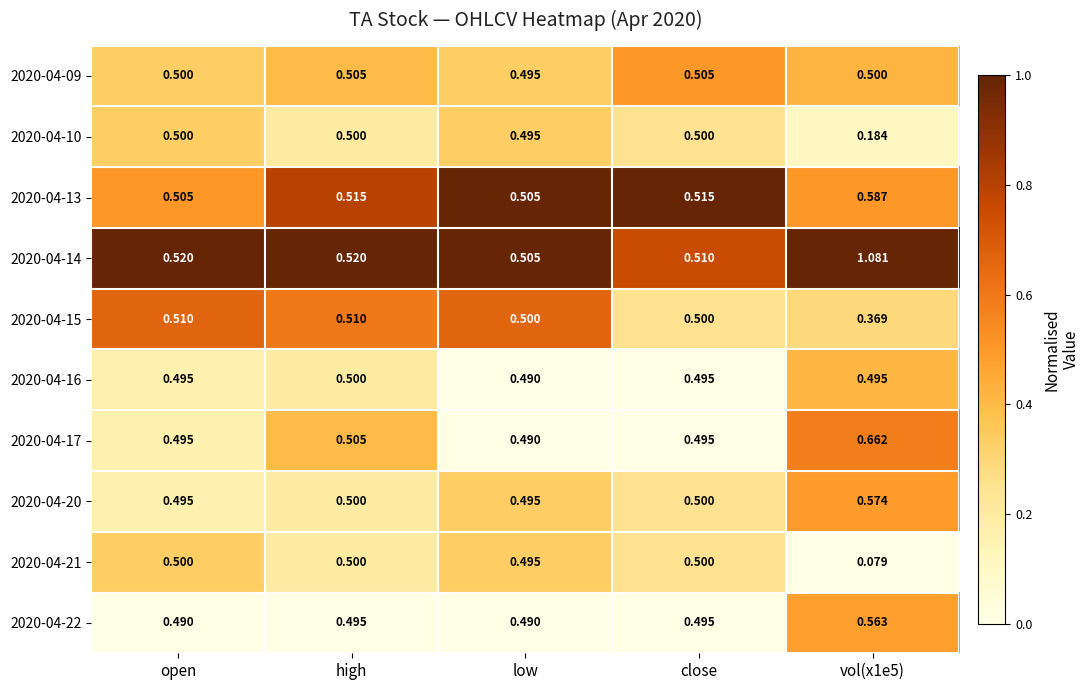

Where is 2020-04-16 nearest to the value 0?

low